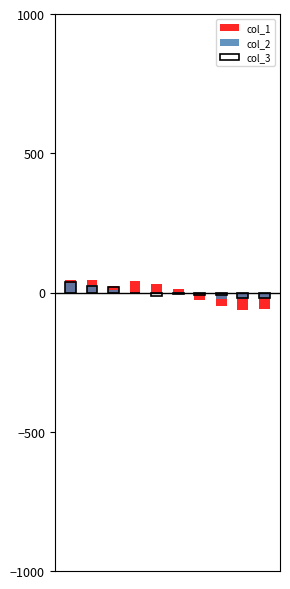

How many values in col_2 are below zero?

6